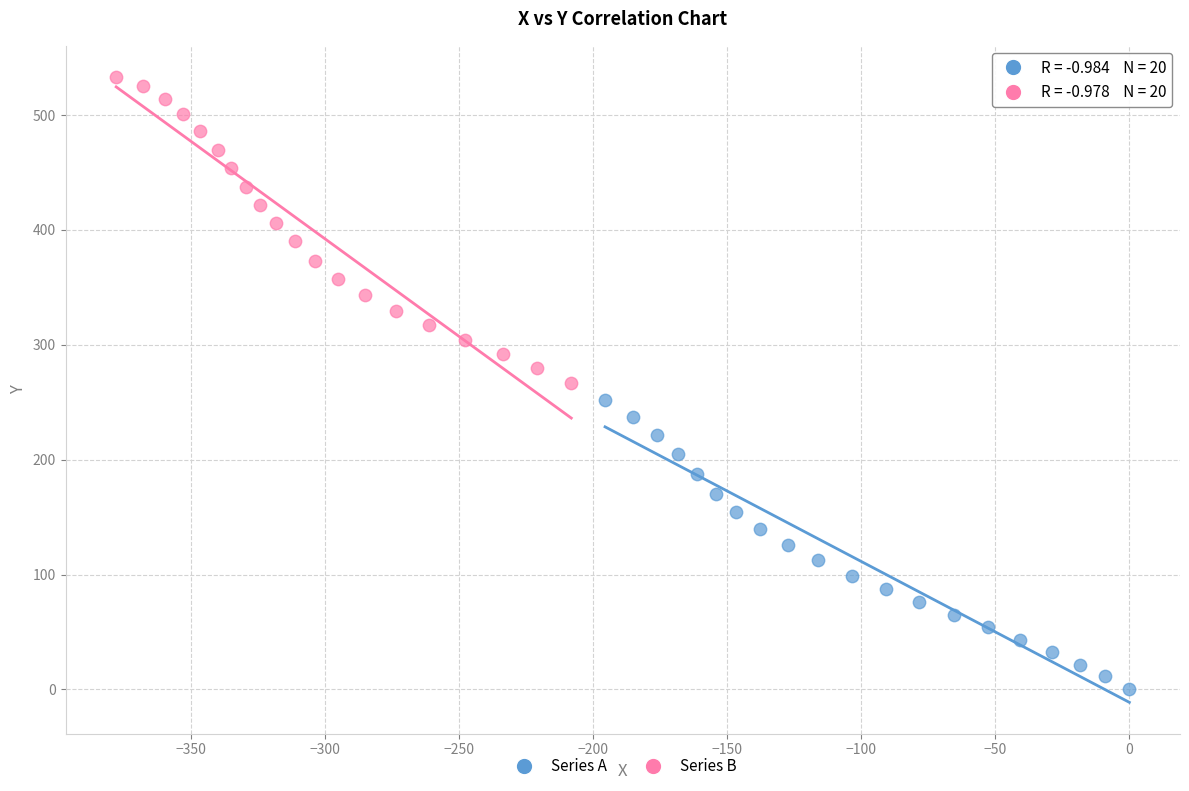

Which series has the largest Y range (max minus min)?

Series B